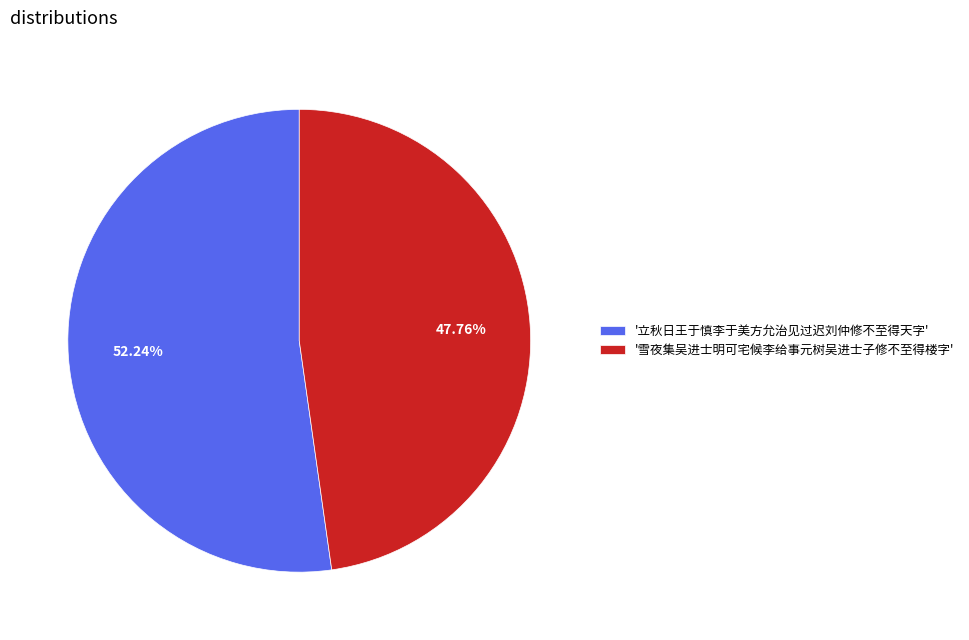

Is the sum of '雪夜集吴进士明可宅候李给事元树吴进士子修不至得楼字' and '立秋日王于慎李于美方允治见过迟刘仲修不至得天字' greater than half?

Yes